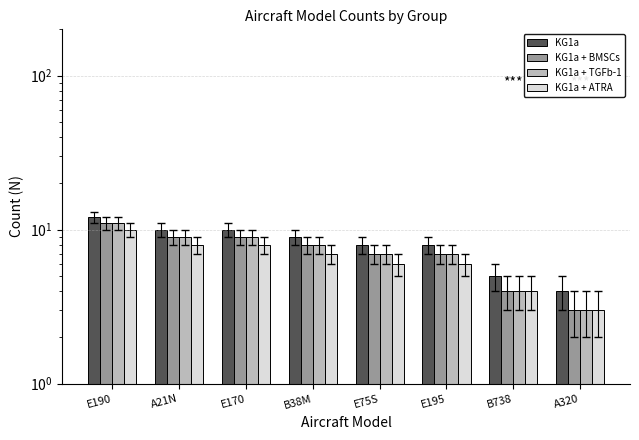

How many bars are there in each group?

4